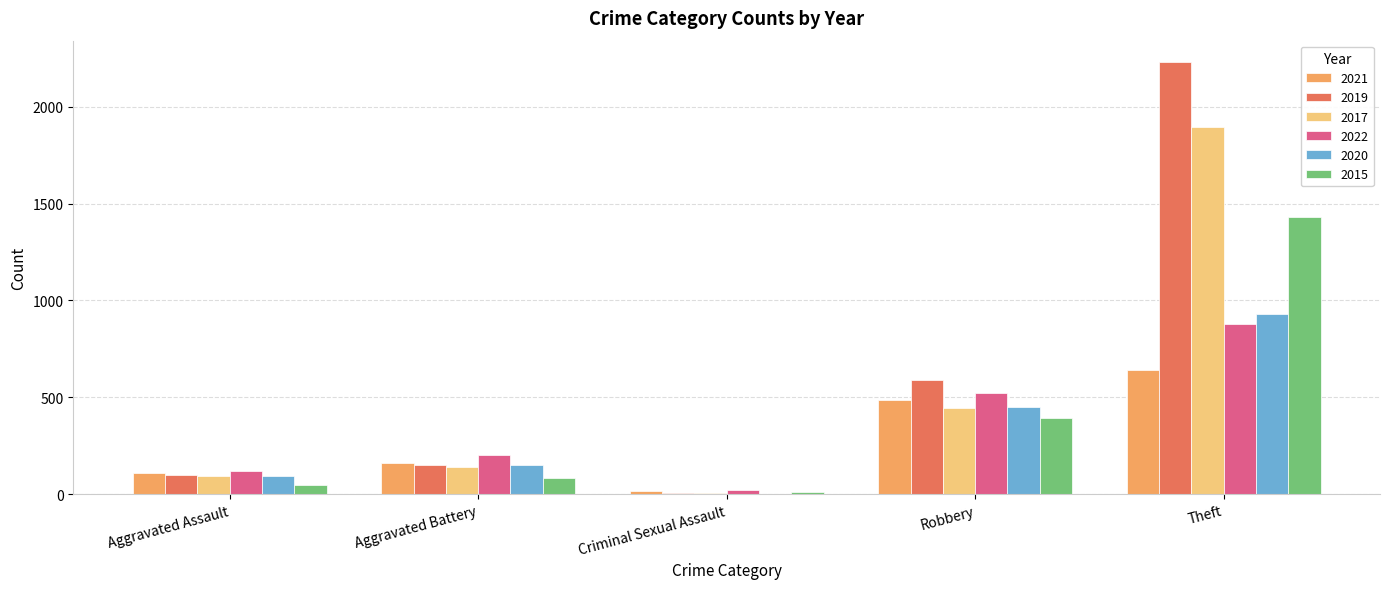

What is the sum of all 2020 values?

1627